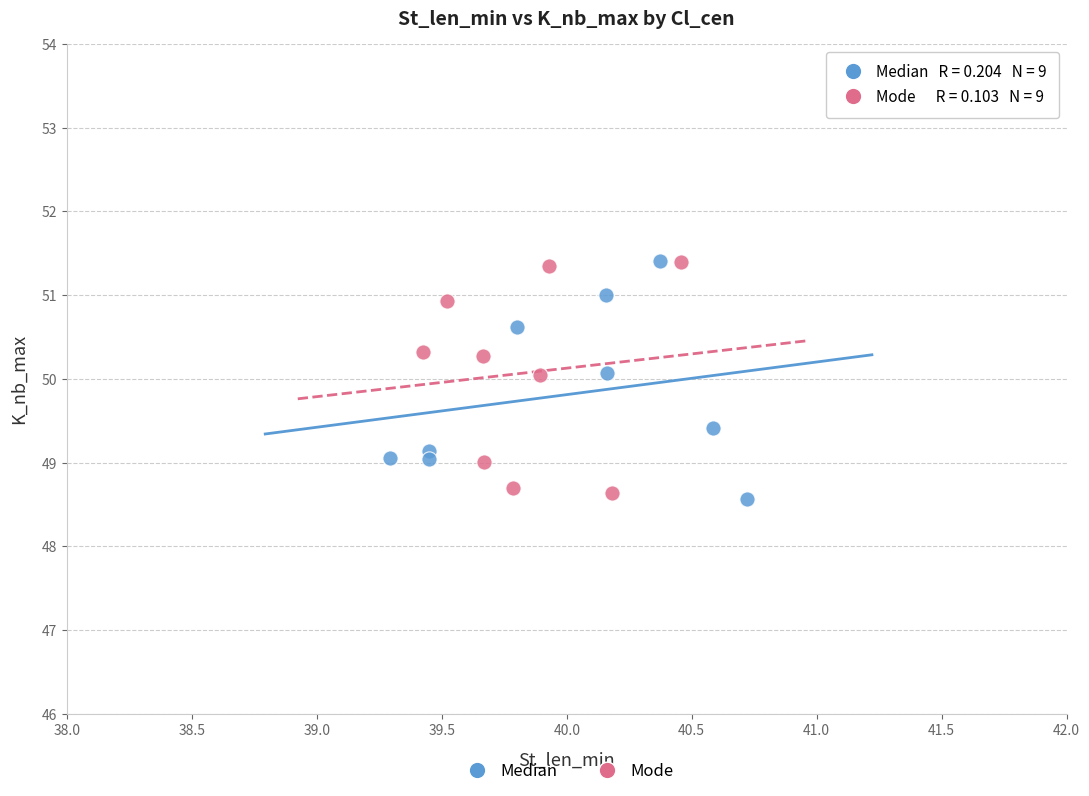

What are all the series names shown in the legend?

Median, Mode